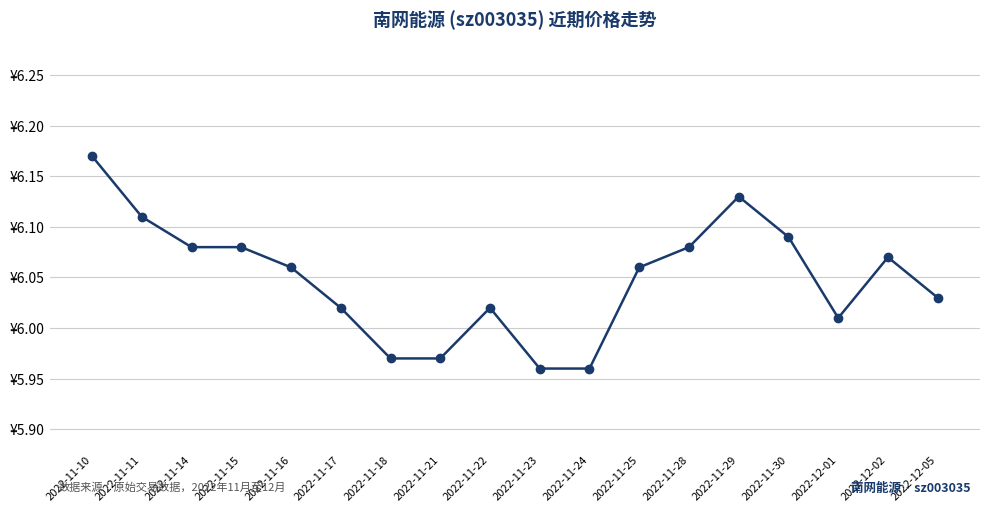

What is the ratio of the value at 2022-11-14 to the value at 2022-11-18?

1.0